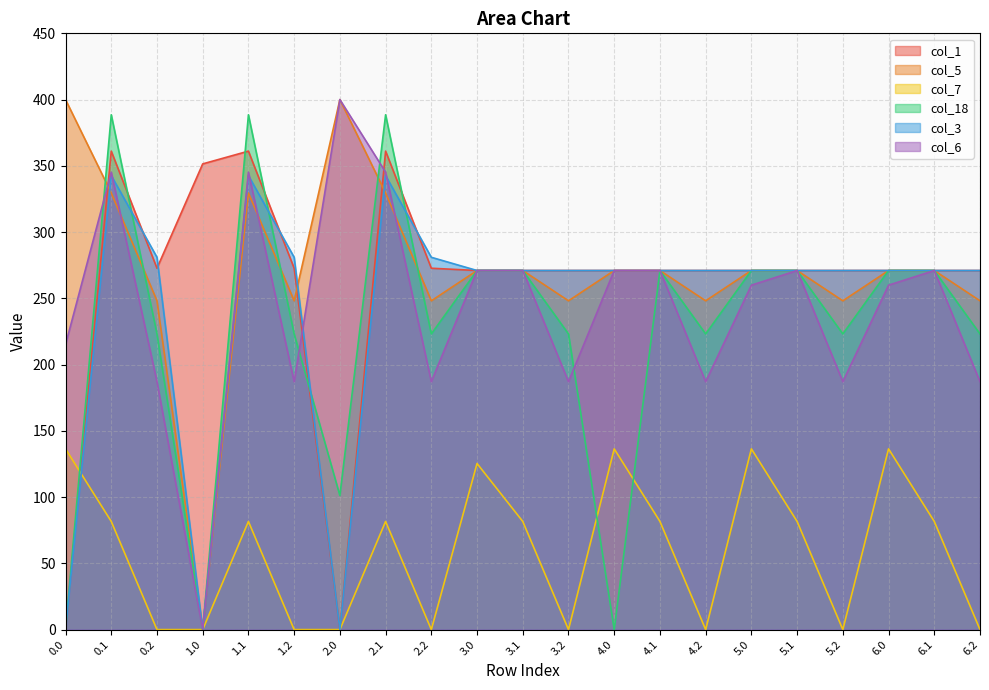

At which label is col_5 closest to 200?

0.2